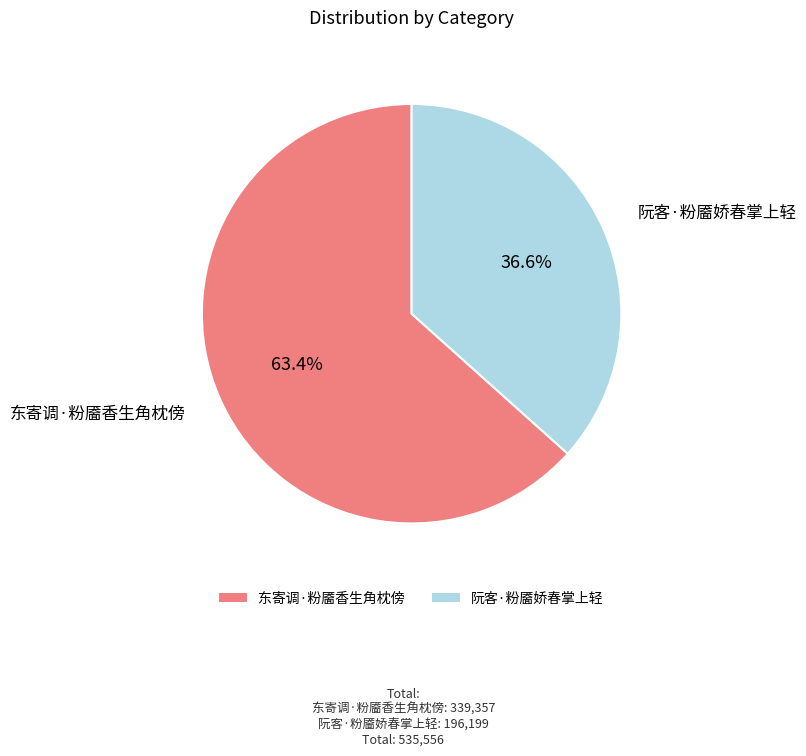

To the nearest percent, what is the combined percentage of 东寄调·粉靥香生角枕傍 and 阮客·粉靥娇春掌上轻?

100%